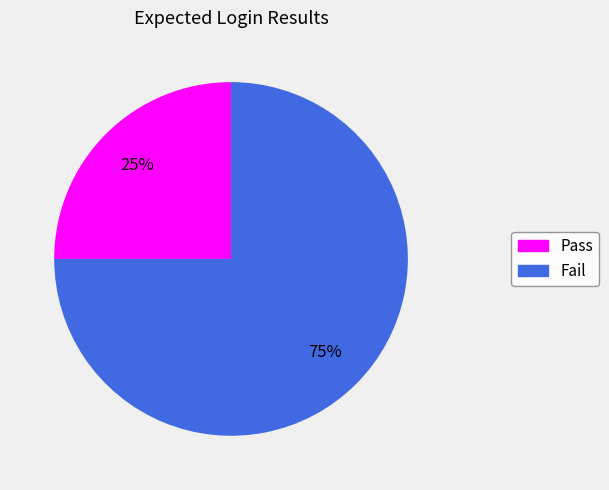

The Fail slice represents 75% of the pie. True or false?

True